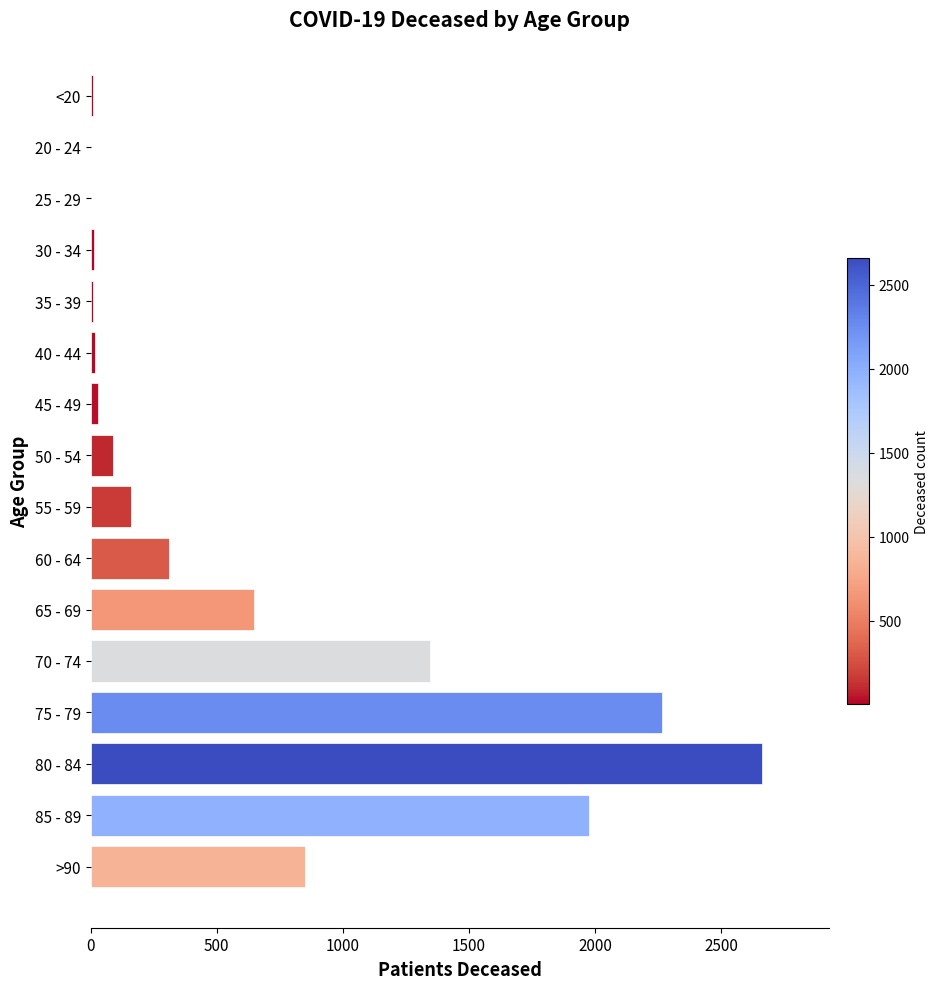

Which label corresponds to the largest value in the chart?

80 - 84